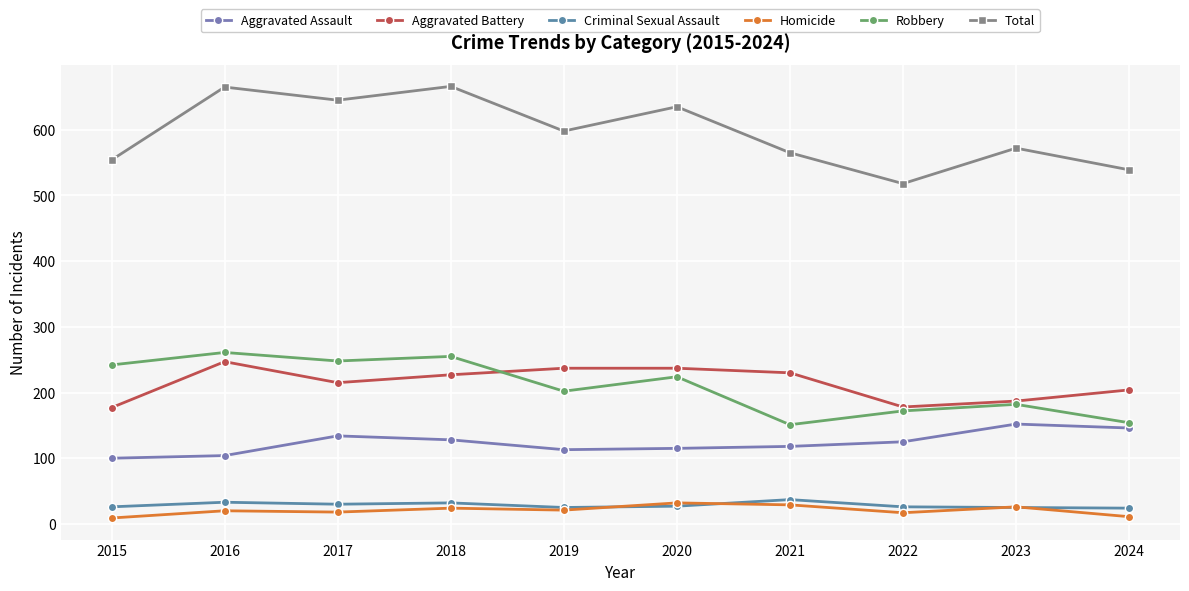

At which category does the chart reach its peak across all series?

2018